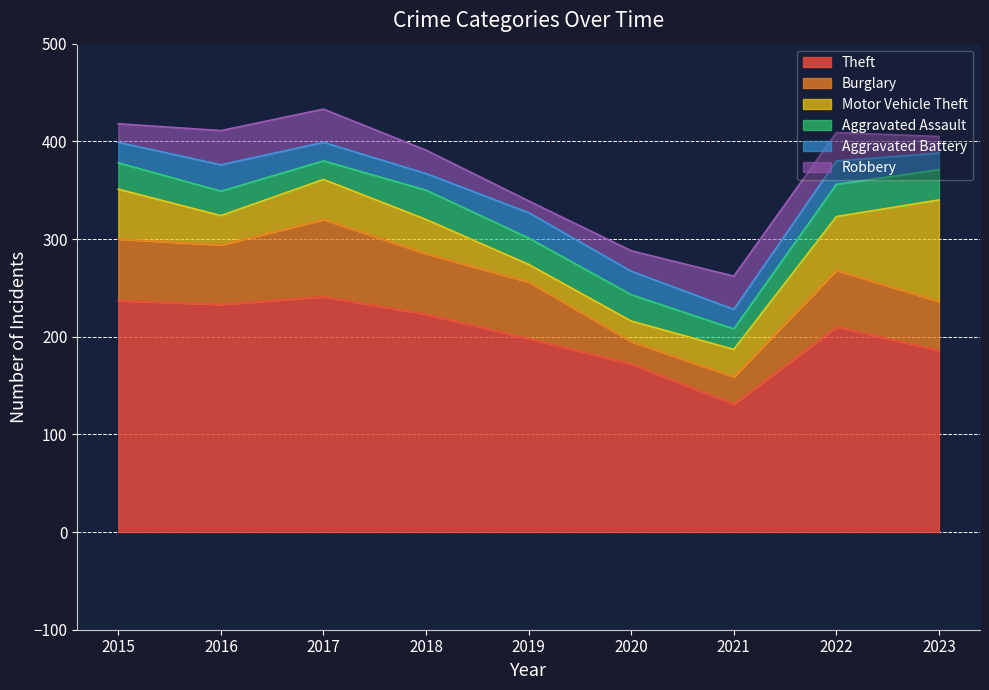

List the series in order of their peak value, lowest first.

Aggravated Battery, Aggravated Assault, Robbery, Burglary, Motor Vehicle Theft, Theft